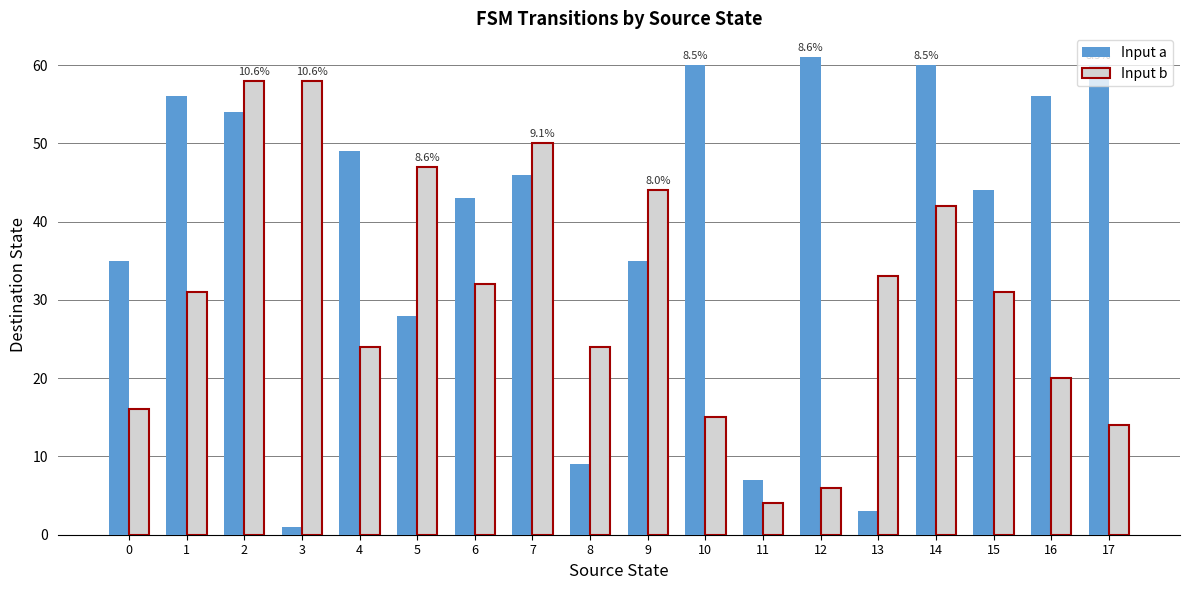

Between 1 and 8, which series saw the biggest shift?

Input a